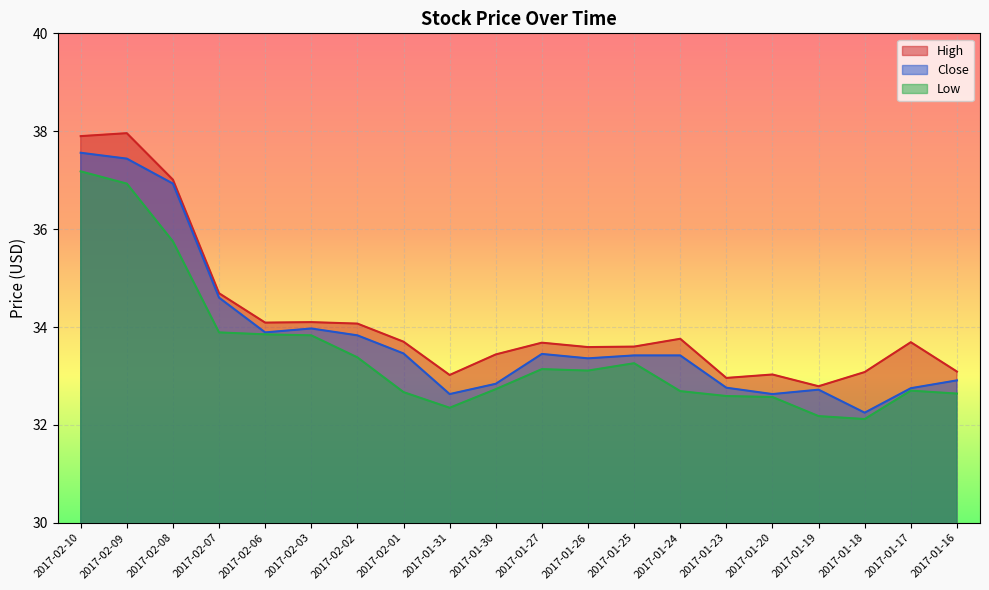

At how many categories does at least one series exceed 33?

18